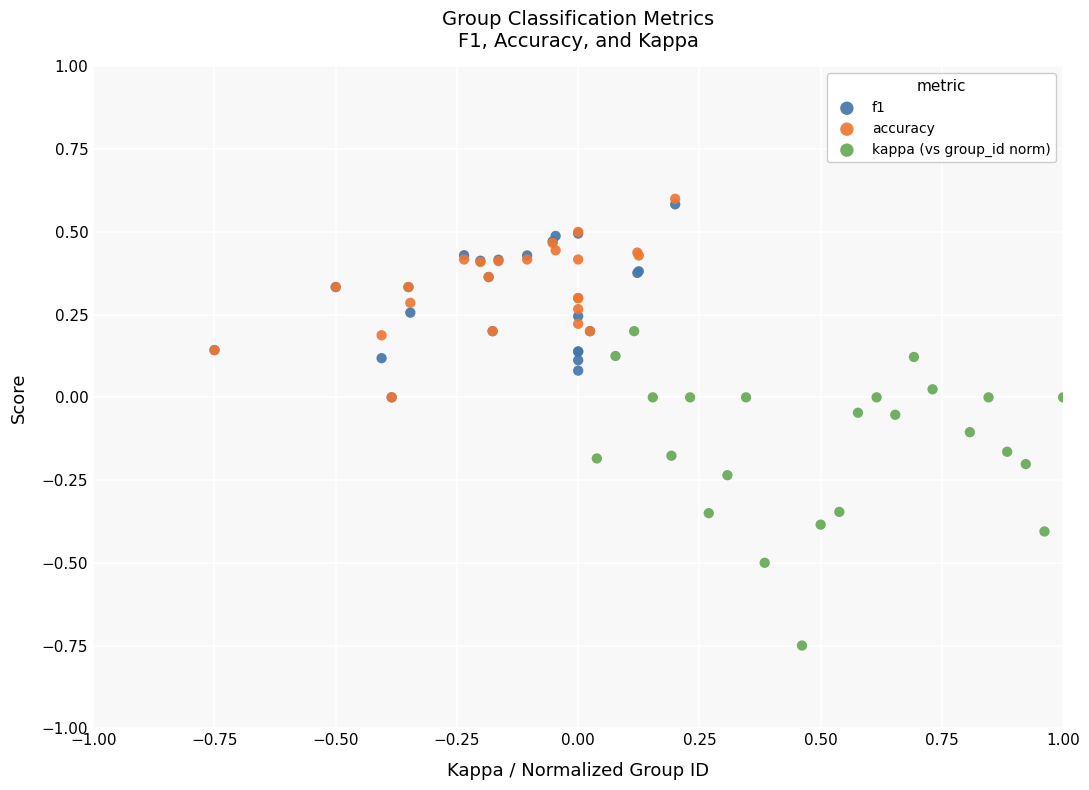

Which series contains the lowest Y value?

kappa (vs group_id norm)